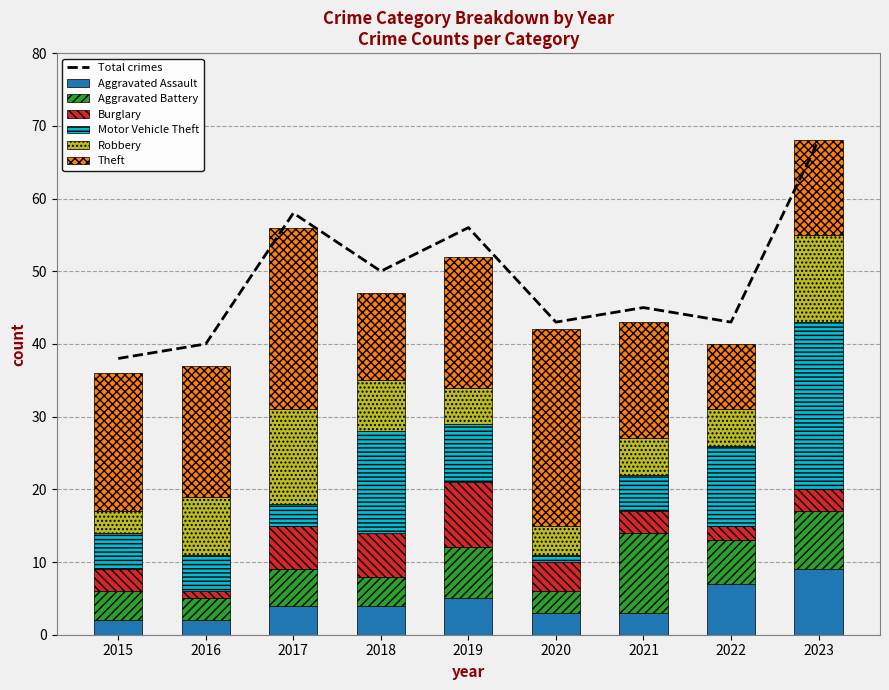

What is the value of the Aggravated Assault bar at the 5th from the left?

5